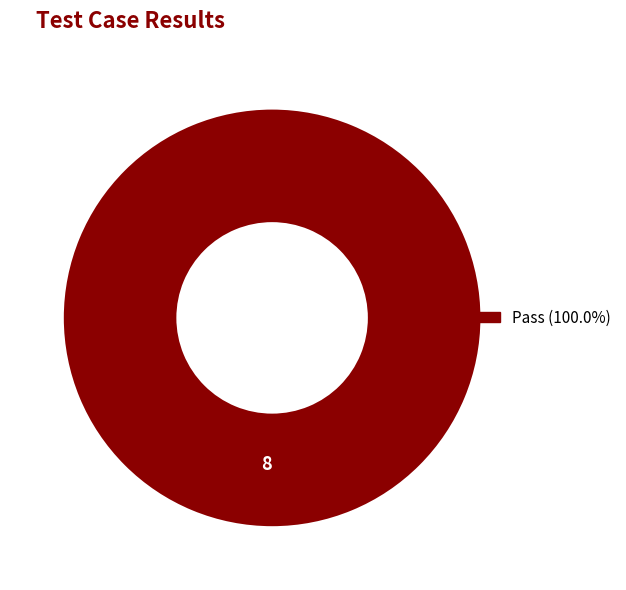

Is there a majority slice in this chart?

Yes